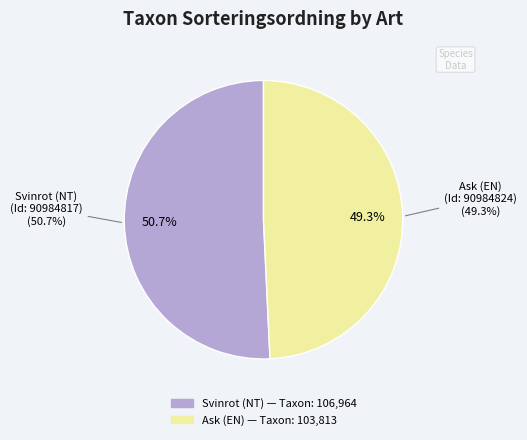

How many segments does this pie chart have?

2